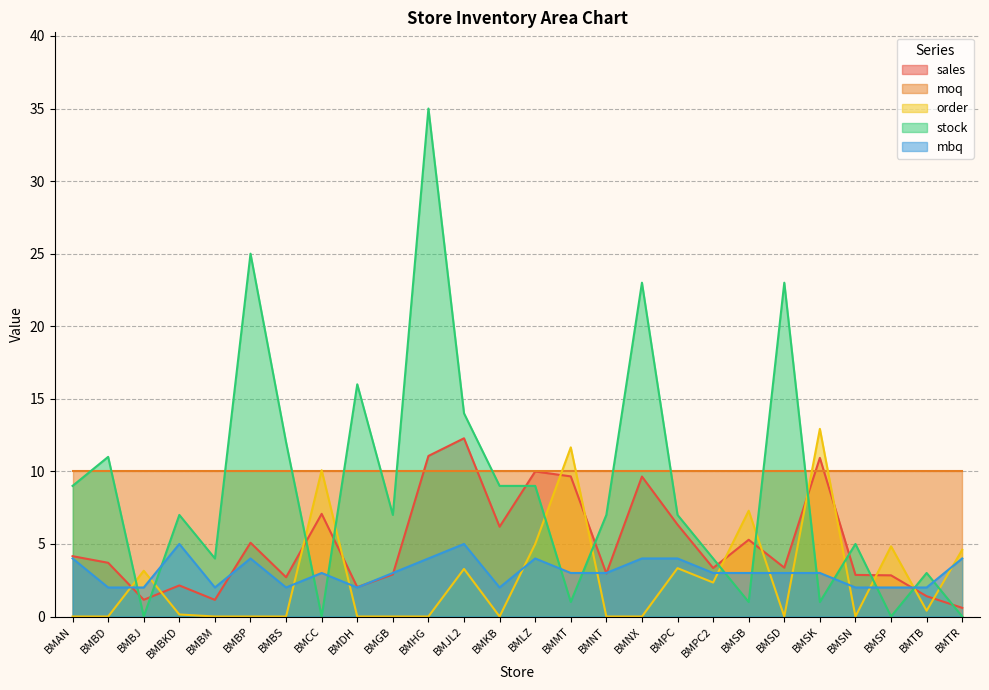

How many interior local peaks does the sales series have?

8